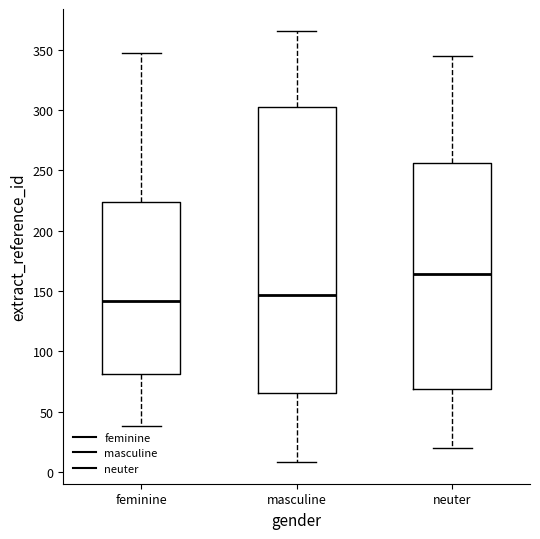

Reading left to right, transcribe this box plot: for each box, give where its median line is, the range the box spans, and where its two whiskers end, as read against the y-axis. The values are not printed on the chart, so give them approximately, as read against the axis.

feminine: median 140, box 80 to 225, whiskers 40 to 345
masculine: median 145, box 65 to 300, whiskers 10 to 365
neuter: median 165, box 70 to 255, whiskers 20 to 345